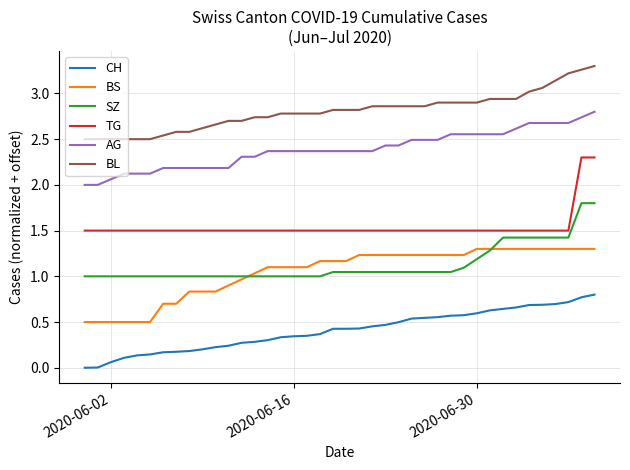

Which series has the largest total across all categories?

BL